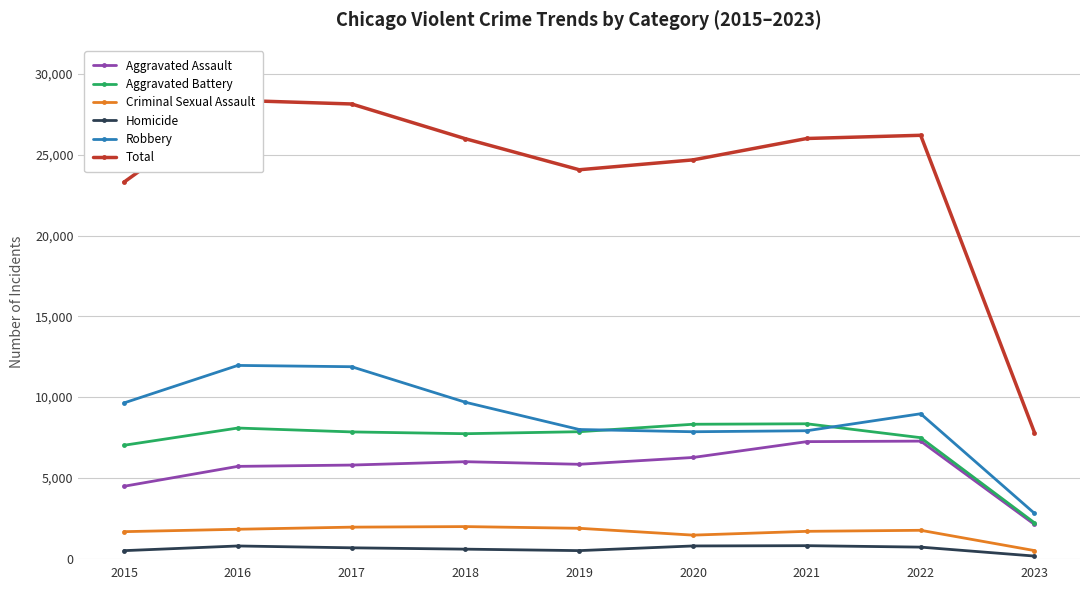

How many lines are shown in the chart?

6